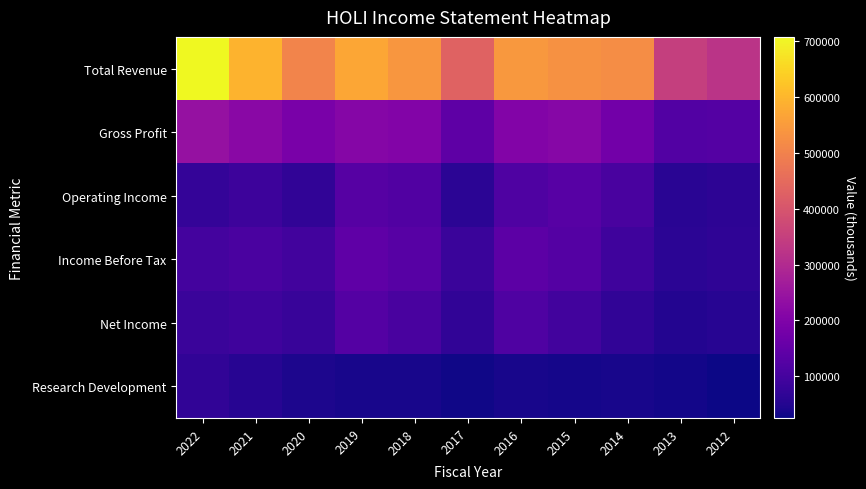

Which series has the widest spread of values?

Total Revenue